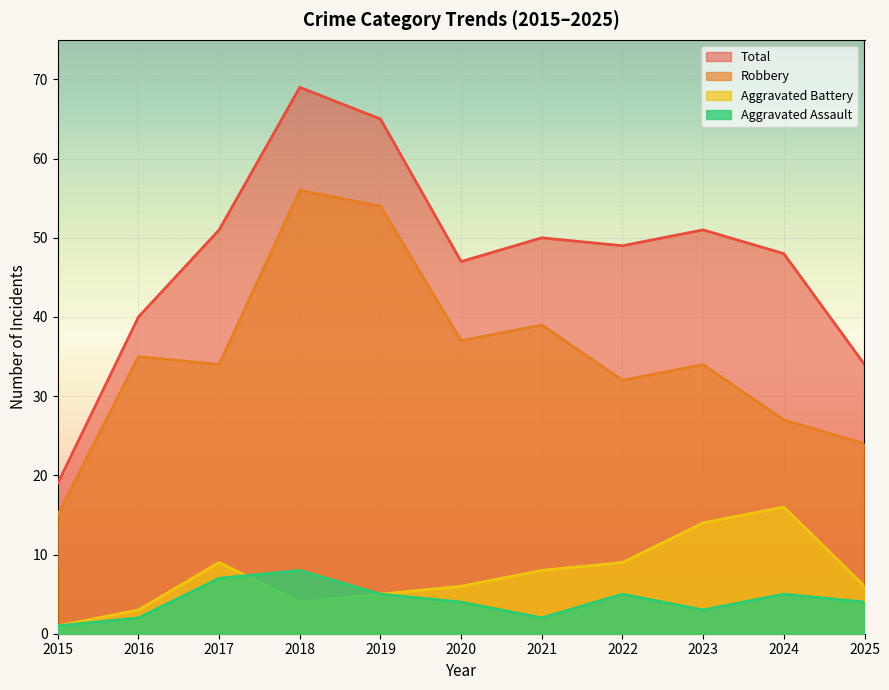

What is the total value across all series at 2025?

68